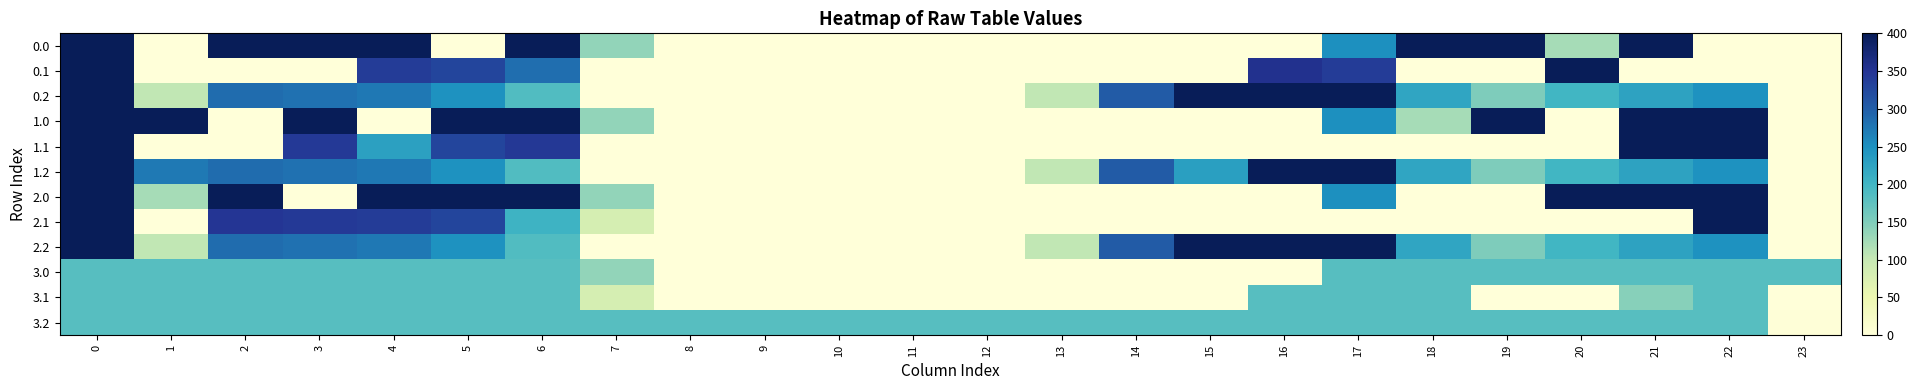

What is the difference between the highest and lowest values at 6?

218.0